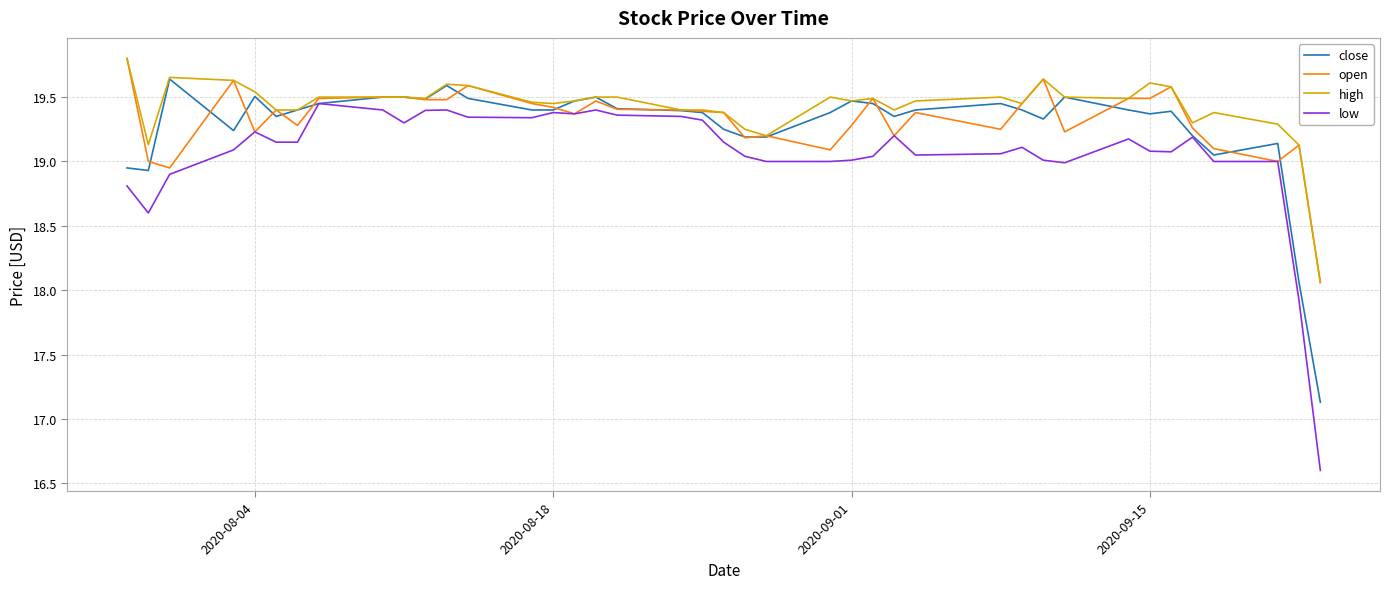

True or false: low has more than 1 points higher than both neighbors.

True